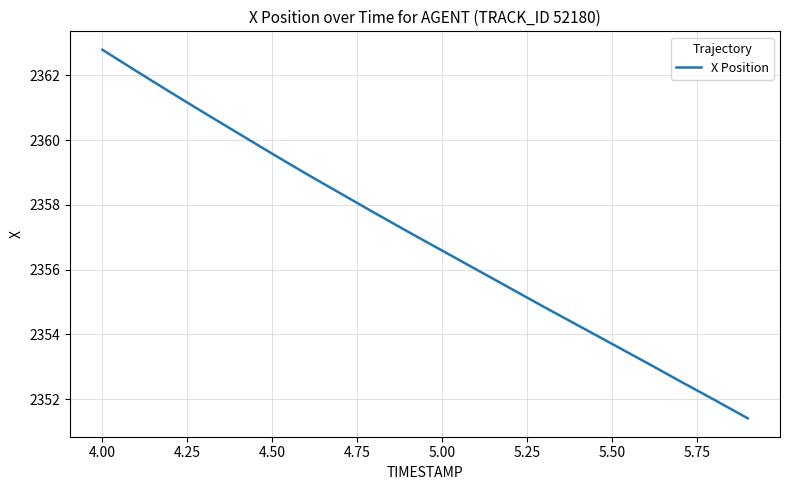

What is the smallest value displayed?

2351.4